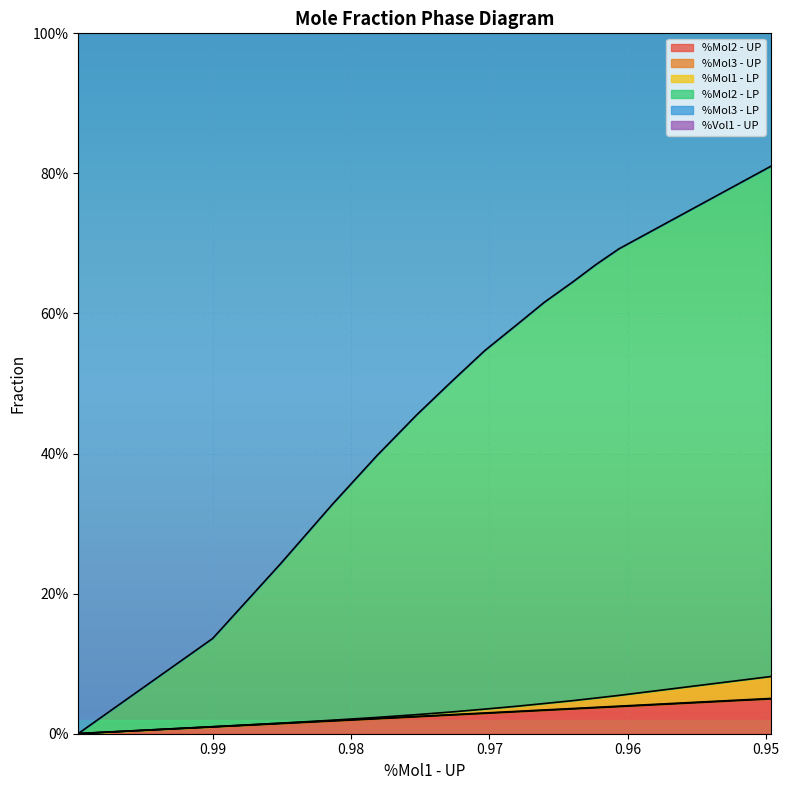

At how many categories does at least one series exceed 0?

14